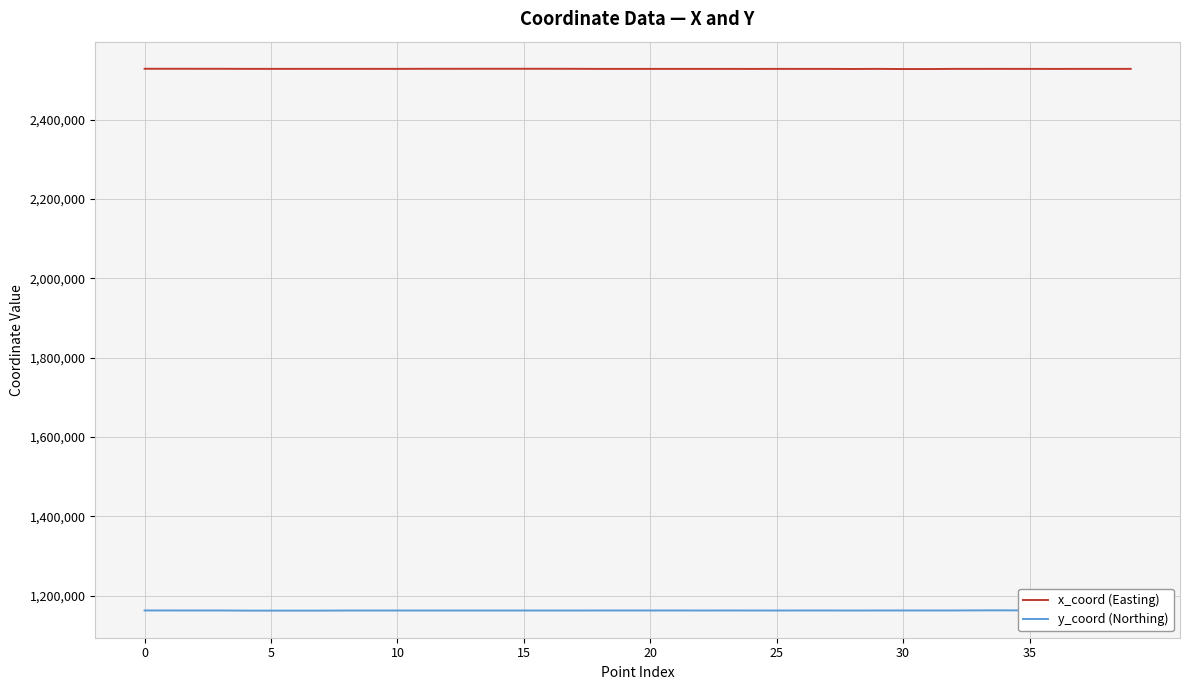

True or false: y_coord (Northing) and x_coord (Easting) intersect in this chart.

False